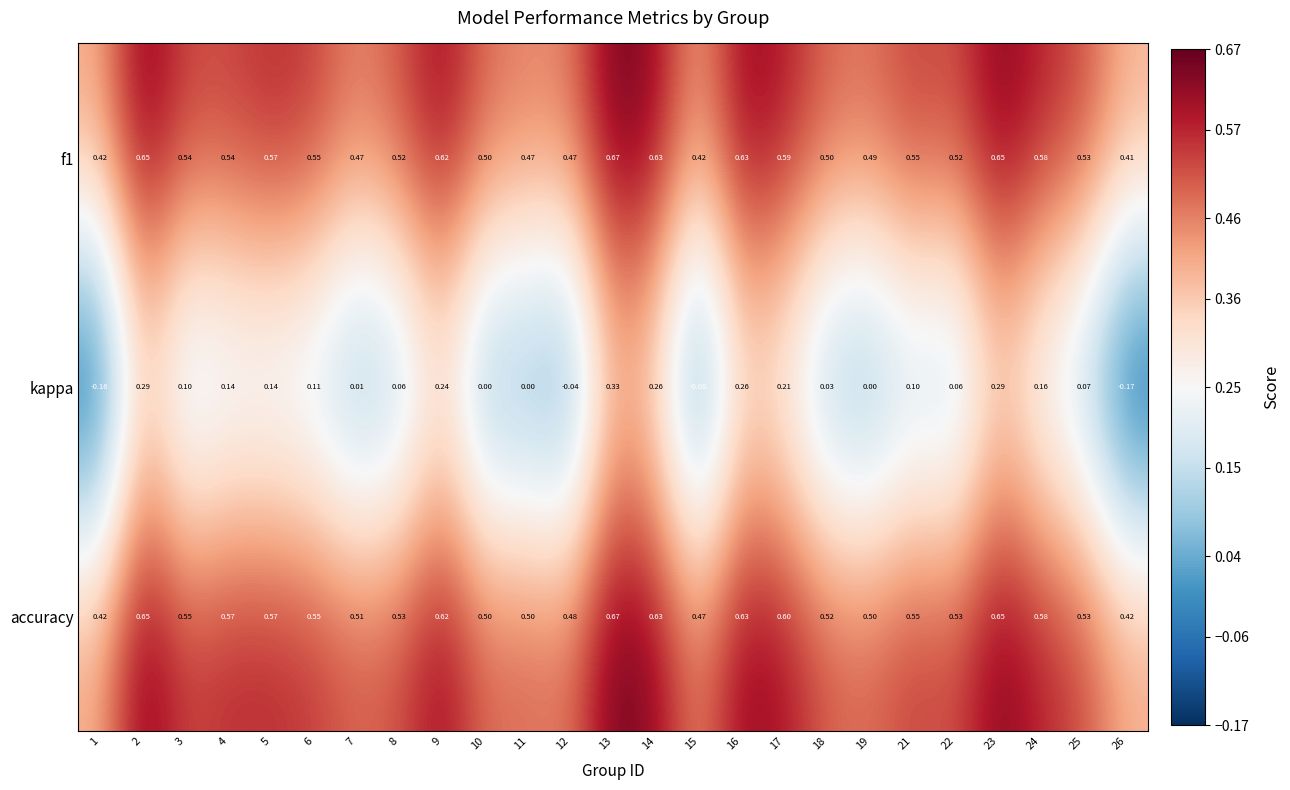

Is the value of kappa at 17 greater than the value of accuracy at 12?

No